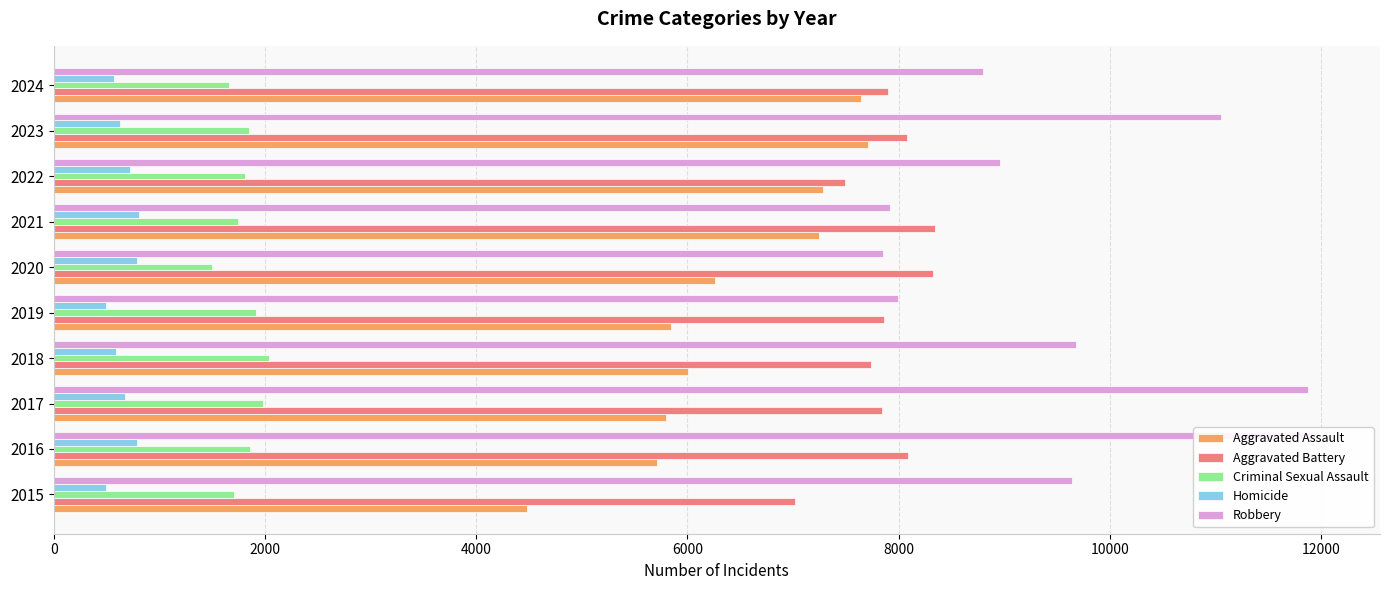

What position from the left is 12000?

7